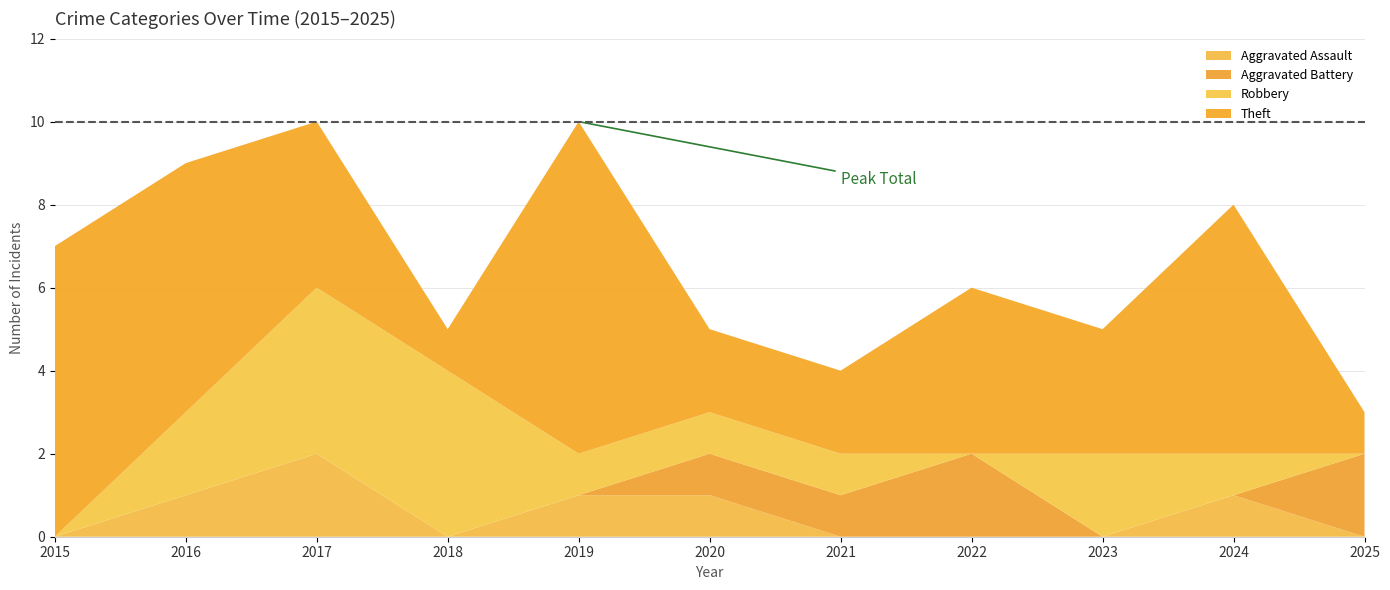

Reading left to right, extract all data points from this chart.

Aggravated Assault: 2015=0	2016=1	2017=2	2018=0	2019=1	2020=1	2021=0	2022=0	2023=0	2024=1	2025=0
Aggravated Battery: 2015=0	2016=0	2017=0	2018=0	2019=0	2020=1	2021=1	2022=2	2023=0	2024=0	2025=2
Robbery: 2015=0	2016=2	2017=4	2018=4	2019=1	2020=1	2021=1	2022=0	2023=2	2024=1	2025=0
Theft: 2015=7	2016=6	2017=4	2018=1	2019=8	2020=2	2021=2	2022=4	2023=3	2024=6	2025=1
Total: 2015=7	2016=9	2017=10	2018=5	2019=10	2020=5	2021=4	2022=6	2023=5	2024=8	2025=3